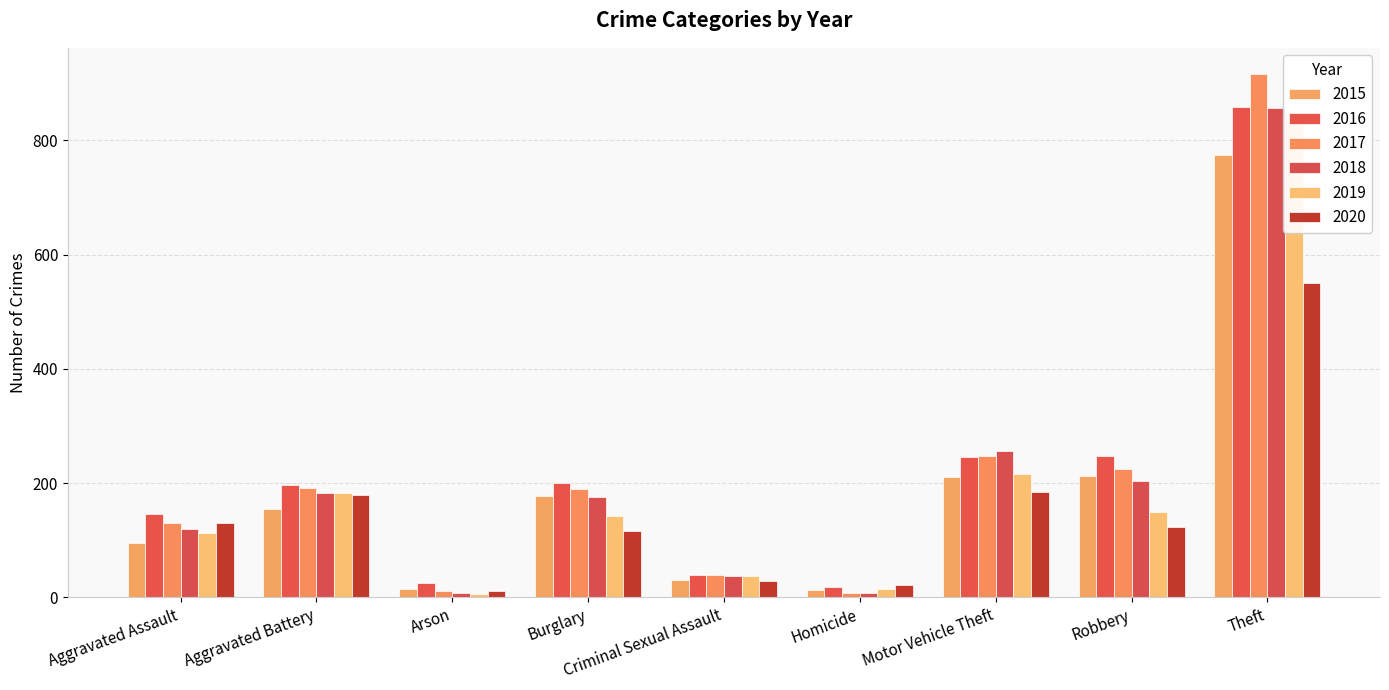

What is the minimum value for 2015?

13